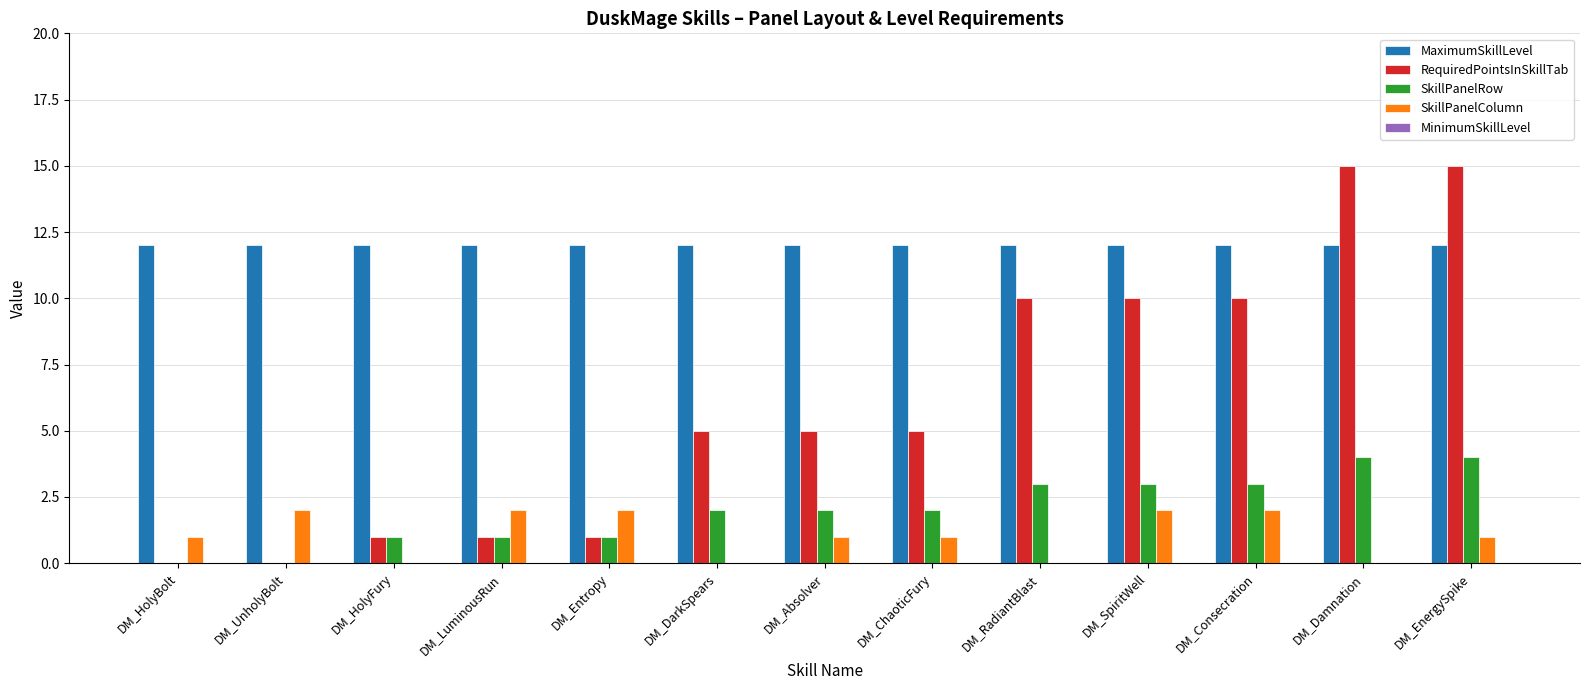

Between DM_UnholyBolt and DM_ChaoticFury, which series saw the biggest shift?

RequiredPointsInSkillTab